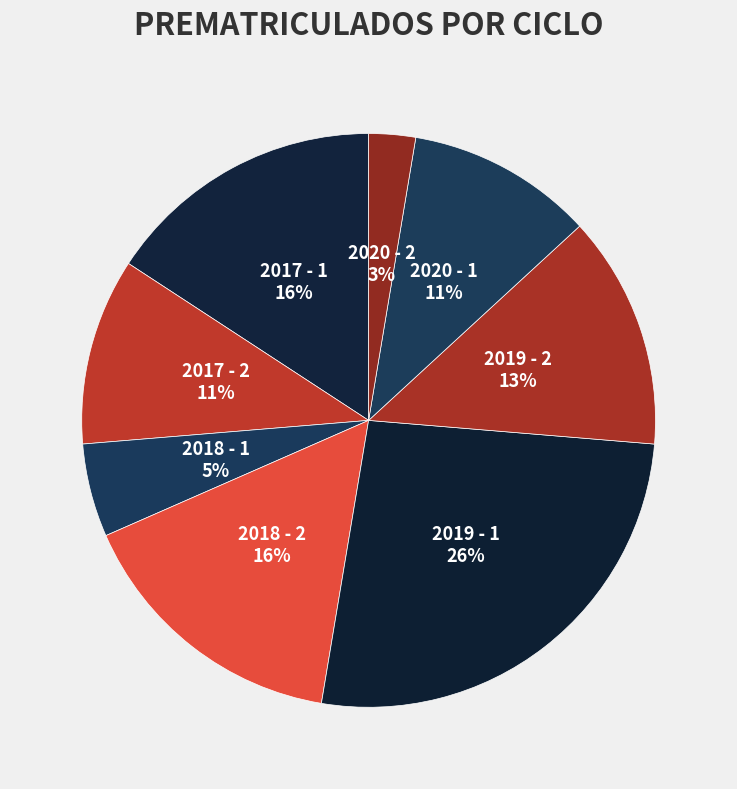

Rank the categories by value from highest to lowest.

2019 - 1, 2017 - 1, 2018 - 2, 2019 - 2, 2017 - 2, 2020 - 1, 2018 - 1, 2020 - 2